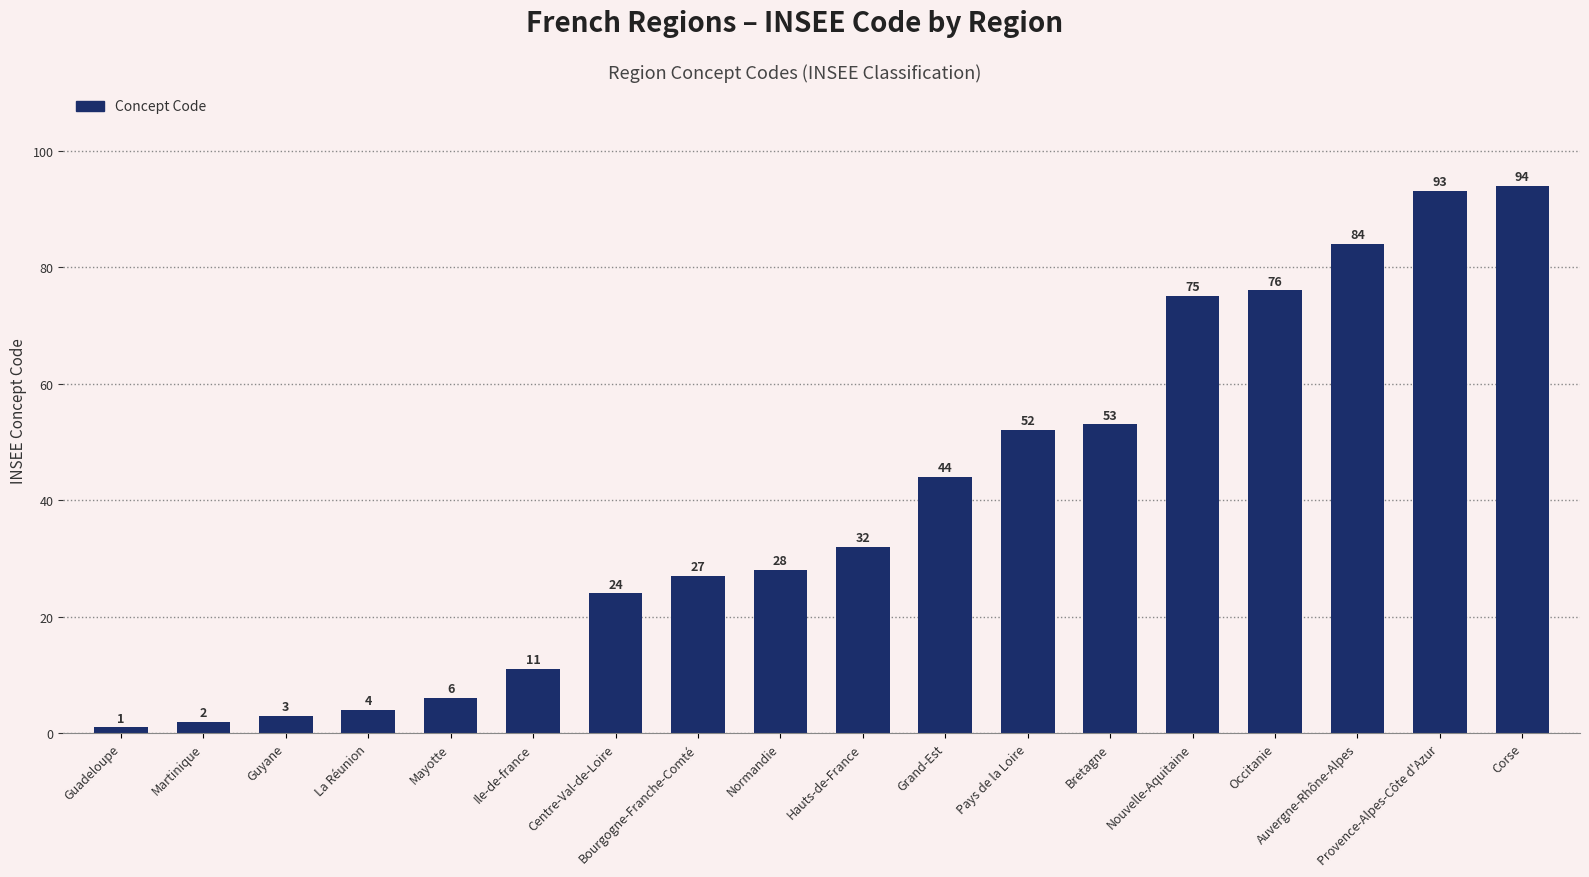

Are the bars horizontal?

No